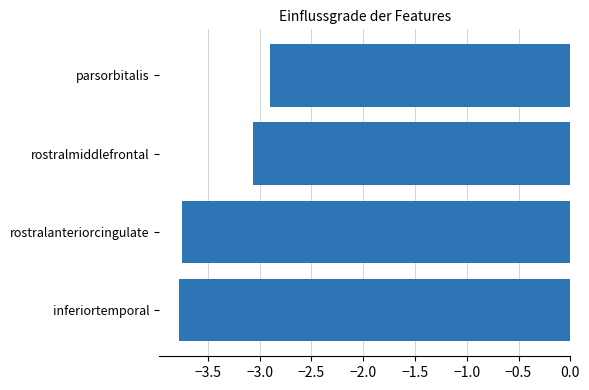

How many bars are there in total?

4